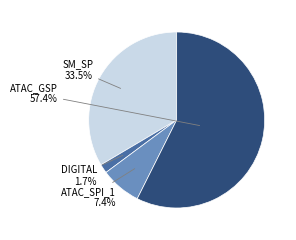

Does any single category account for the majority?

Yes